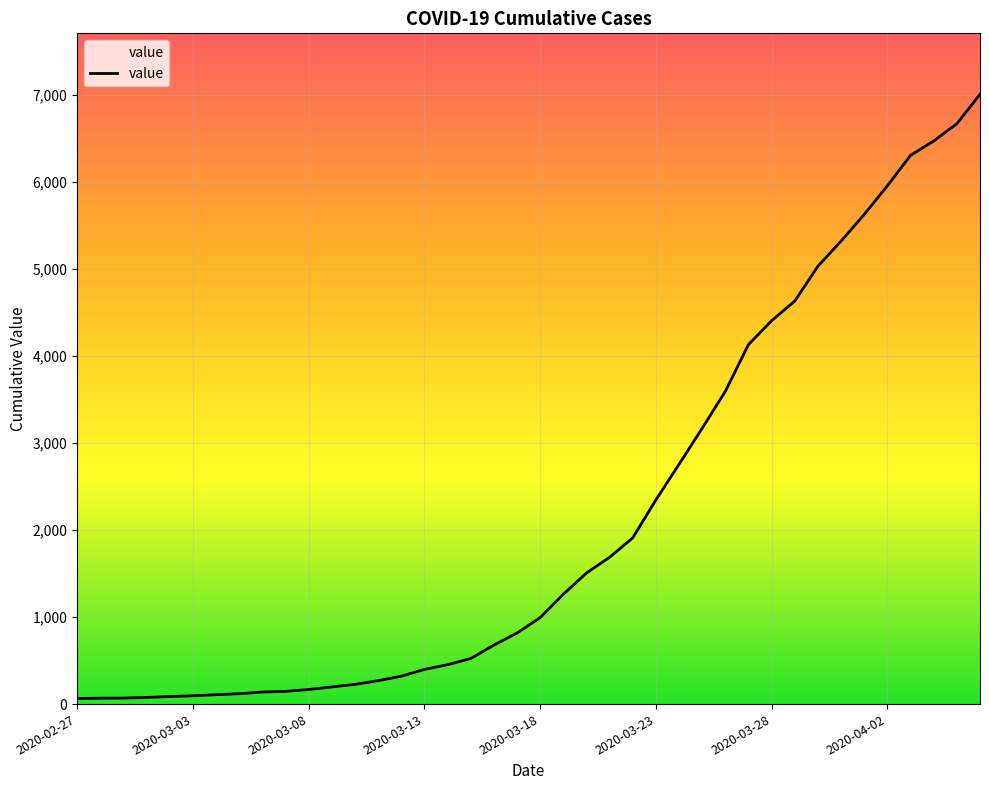

What is the difference between the maximum and minimum values?

6939